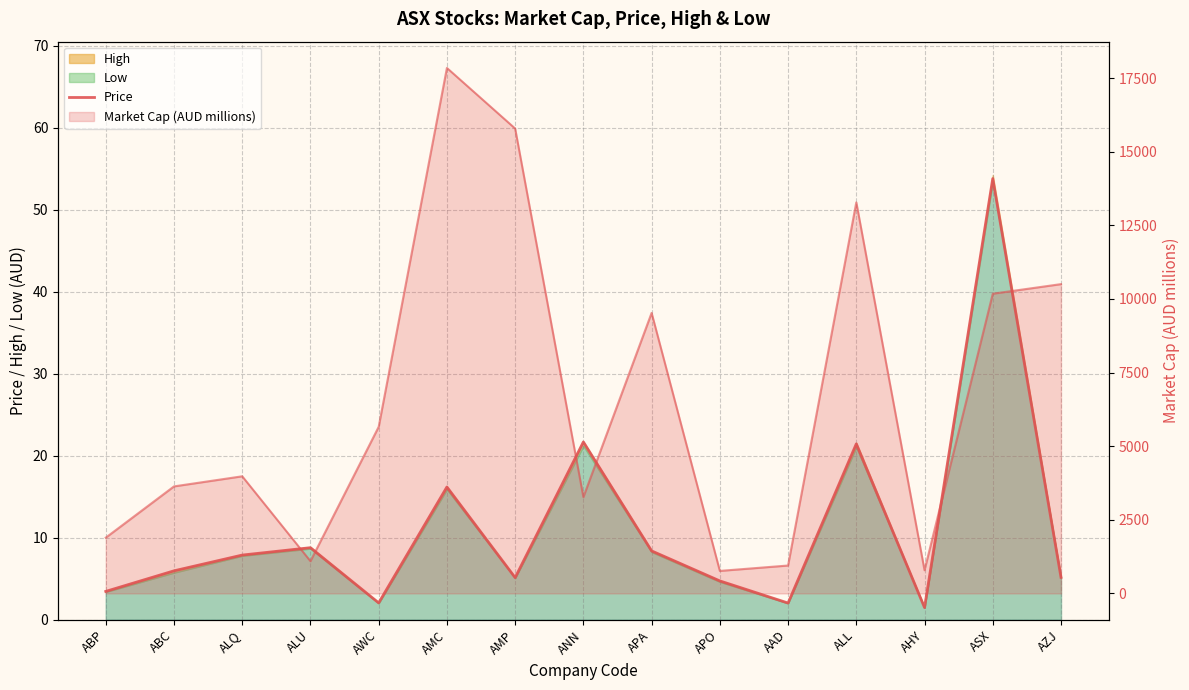

Reading left to right, transcribe all the data shown in this chart.

3.5	6.0	7.9	8.8	2.0	16.2	5.1	21.7	8.4	4.7	2.0	21.4	1.5	53.8	5.2